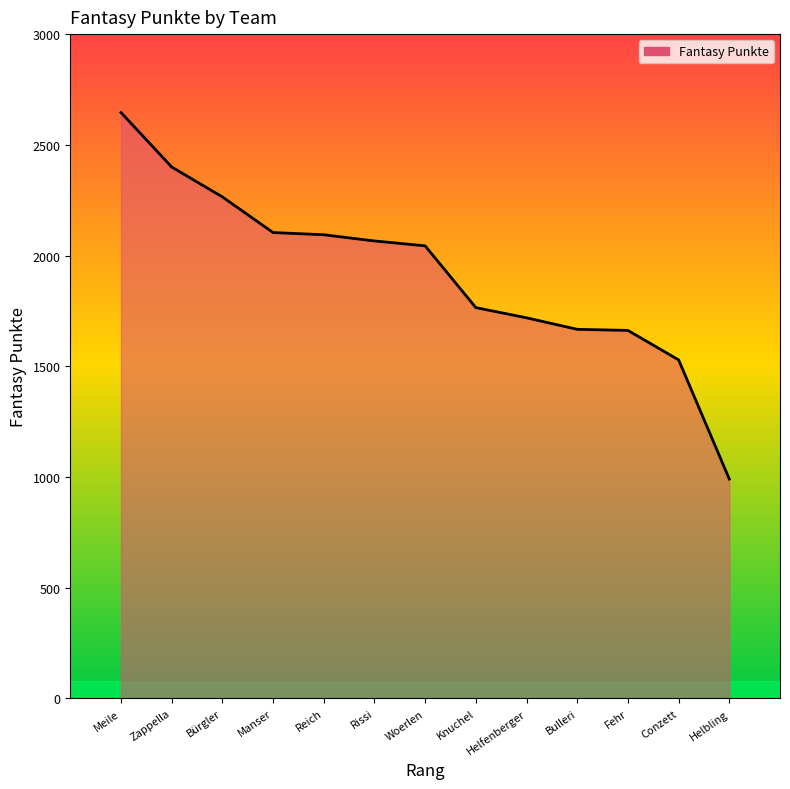

Read the value at Conzett.

1529